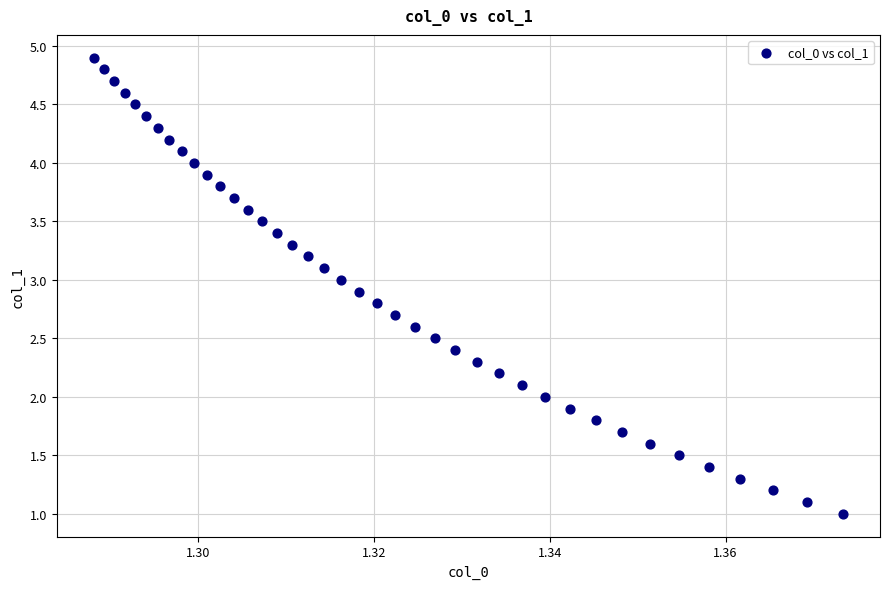

What is the range of Y values (max minus min)?

3.9